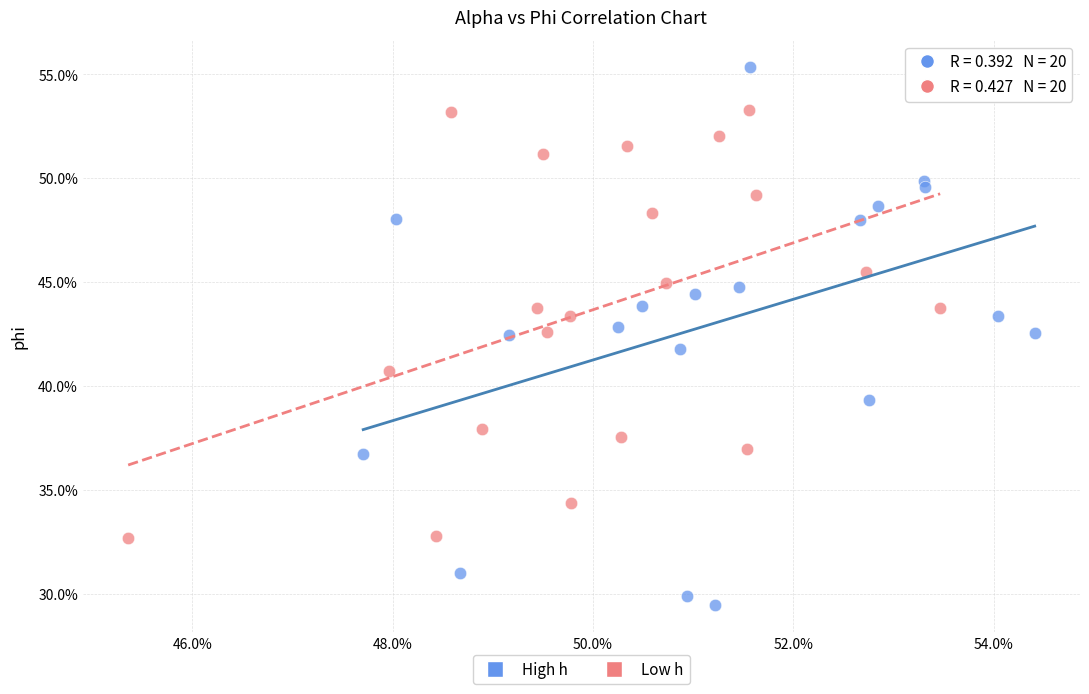

Which series has the largest Y range (max minus min)?

High h